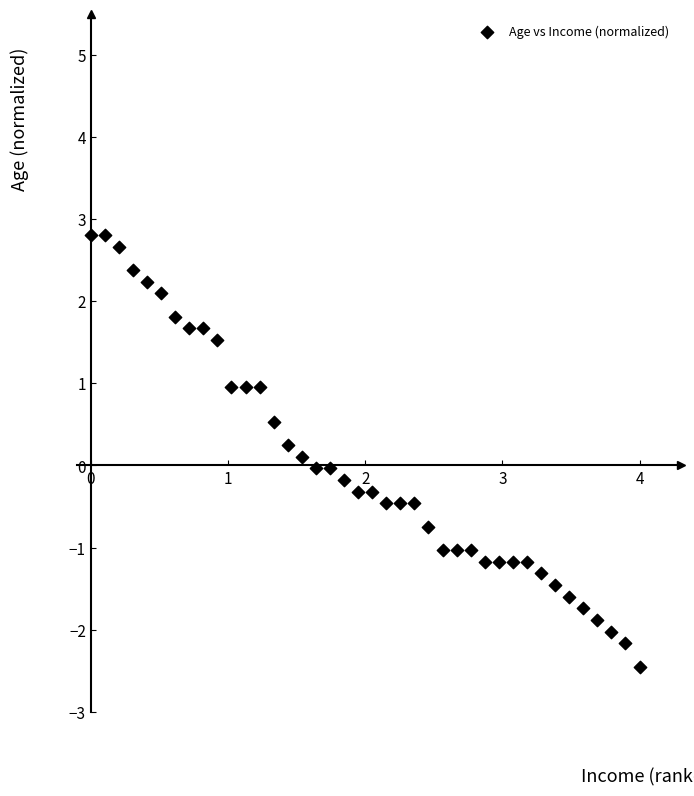

What is the range of Y values (max minus min)?

5.3